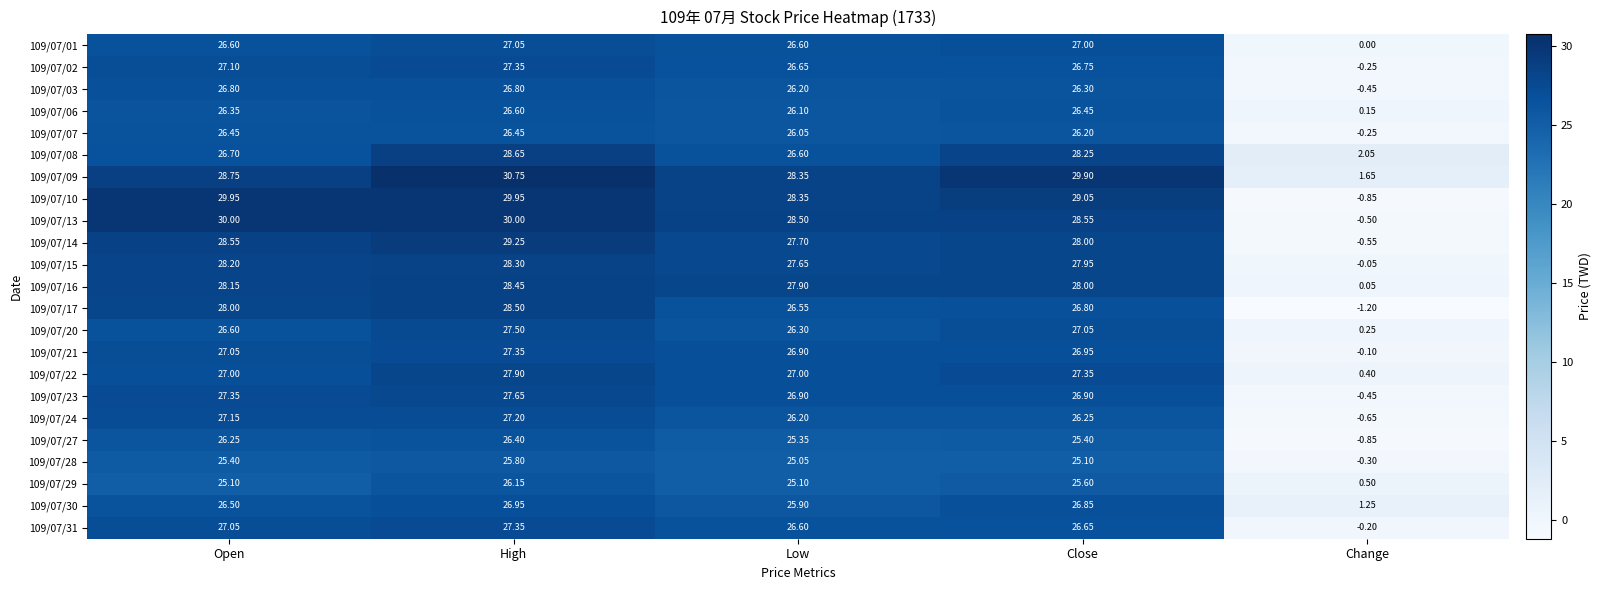

List the labels in order of 109/07/24 value, smallest first.

Change, Low, Close, Open, High